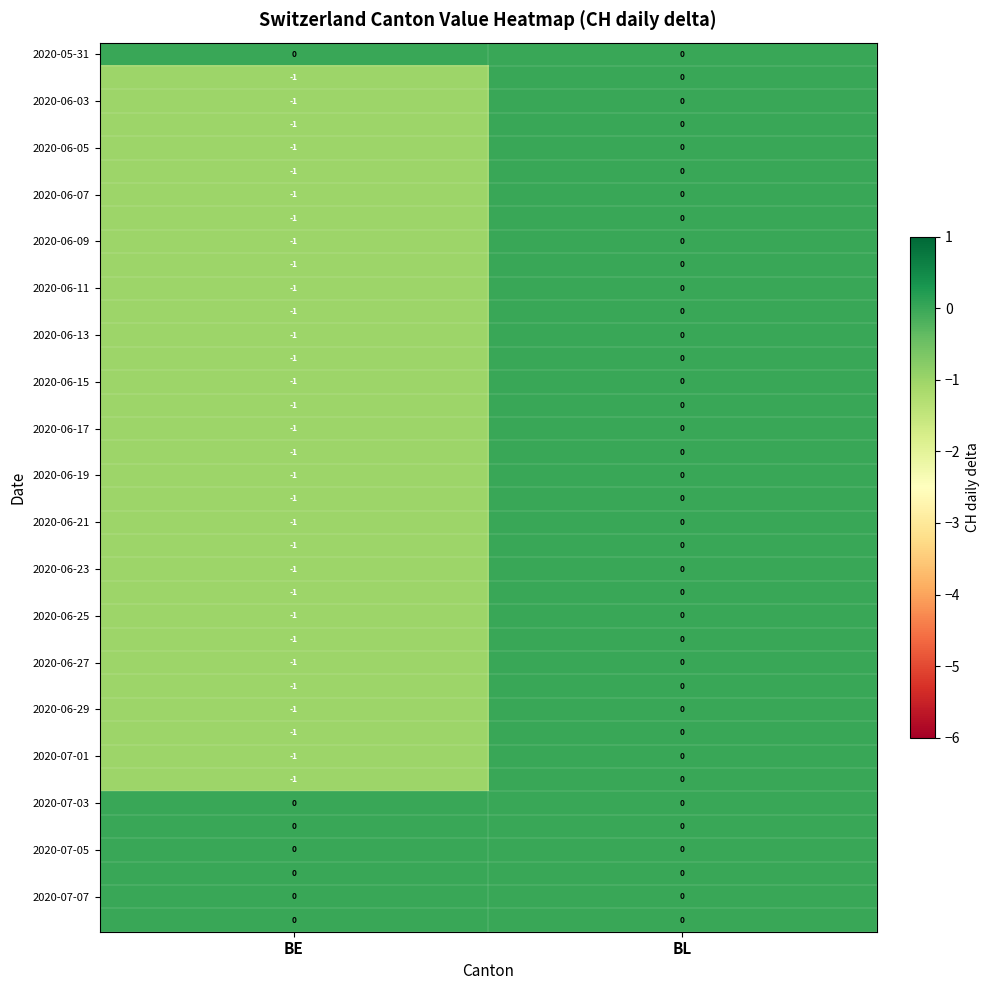

Which label corresponds to the smallest value in the chart?

BE